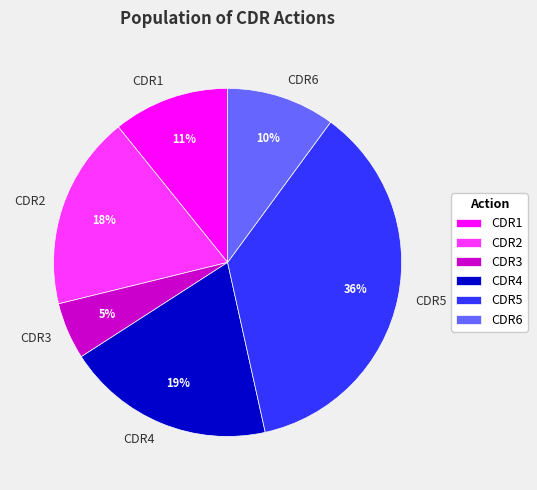

Do CDR6 and CDR5 together represent more than half of the pie?

No